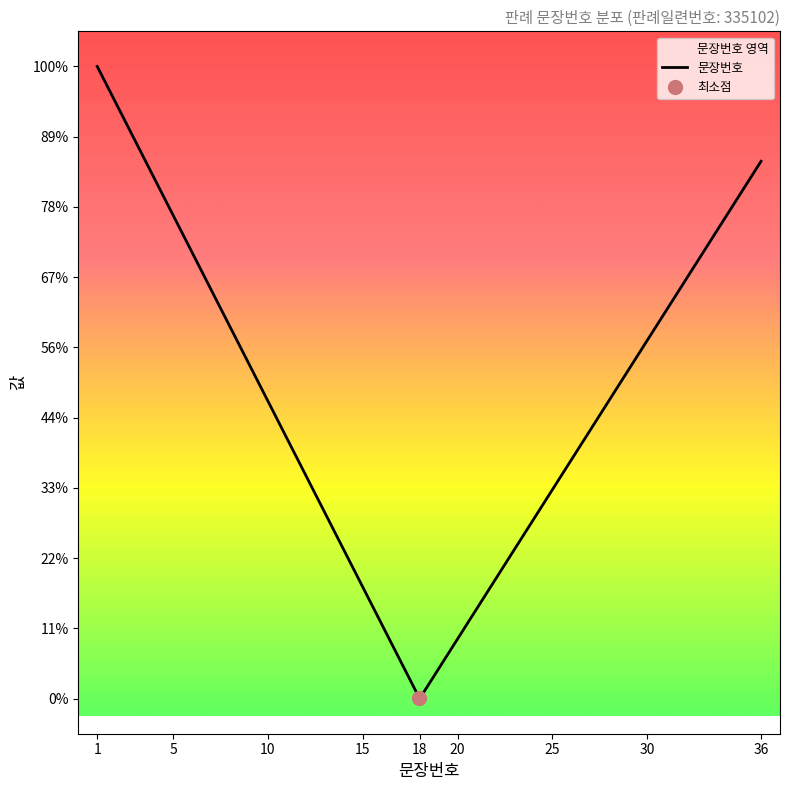

True or false: there are more than 1 points higher than both neighbors.

False